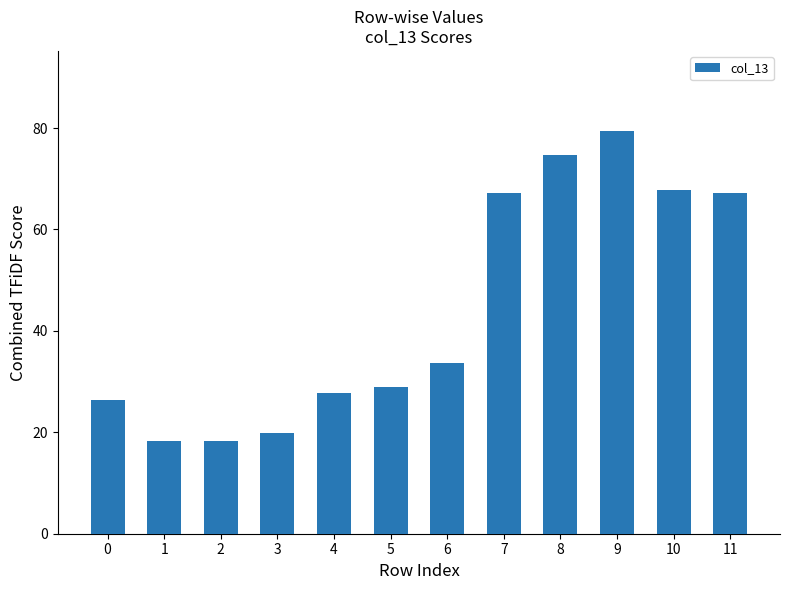

What is the value of the 4th bar from the left?

20.0